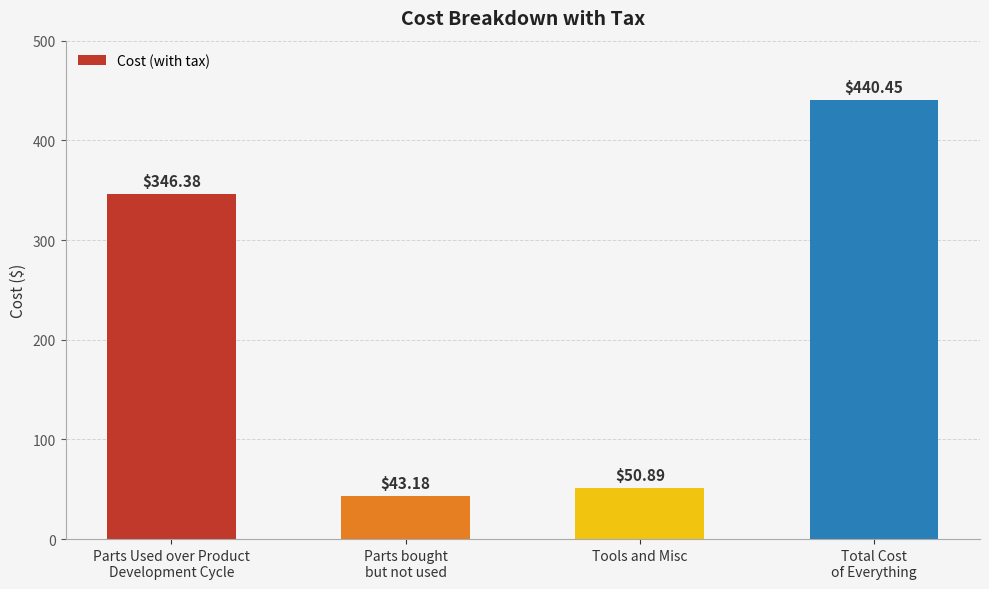

Are the bars horizontal?

No